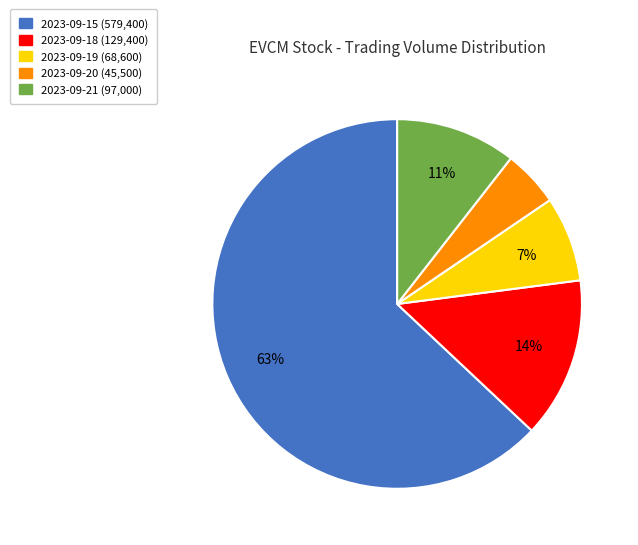

The 2023-09-18 slice represents 5% of the pie. True or false?

False